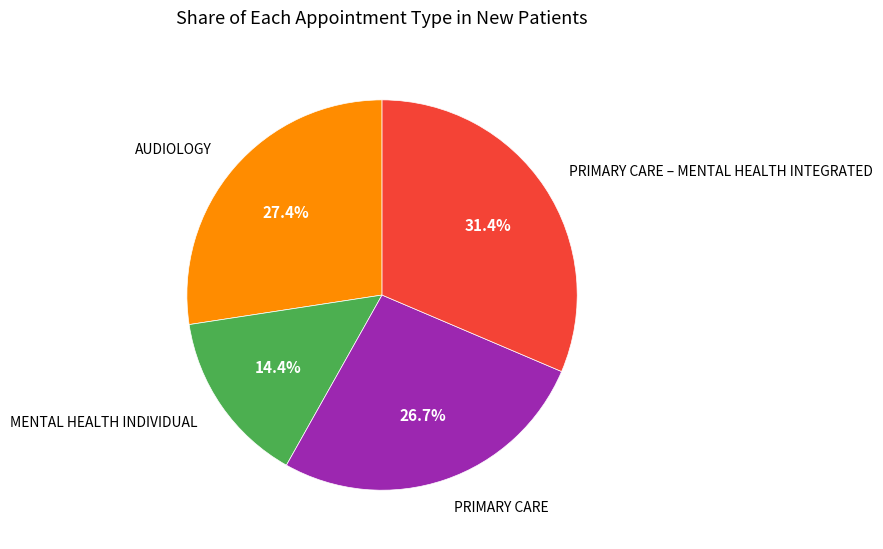

Does any single category account for the majority?

No